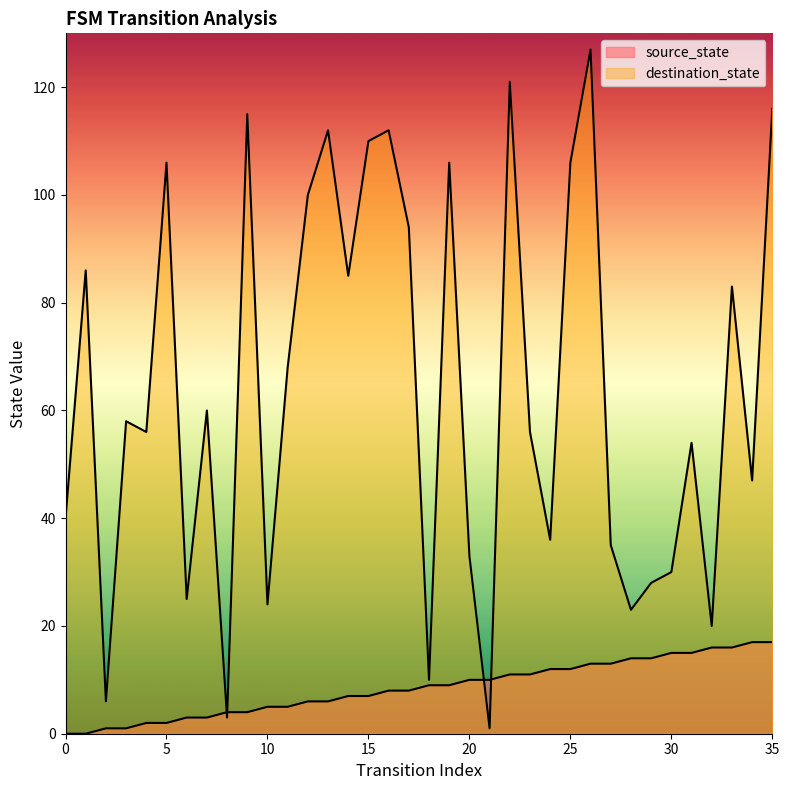

At which category is the sum across all series the highest?

26